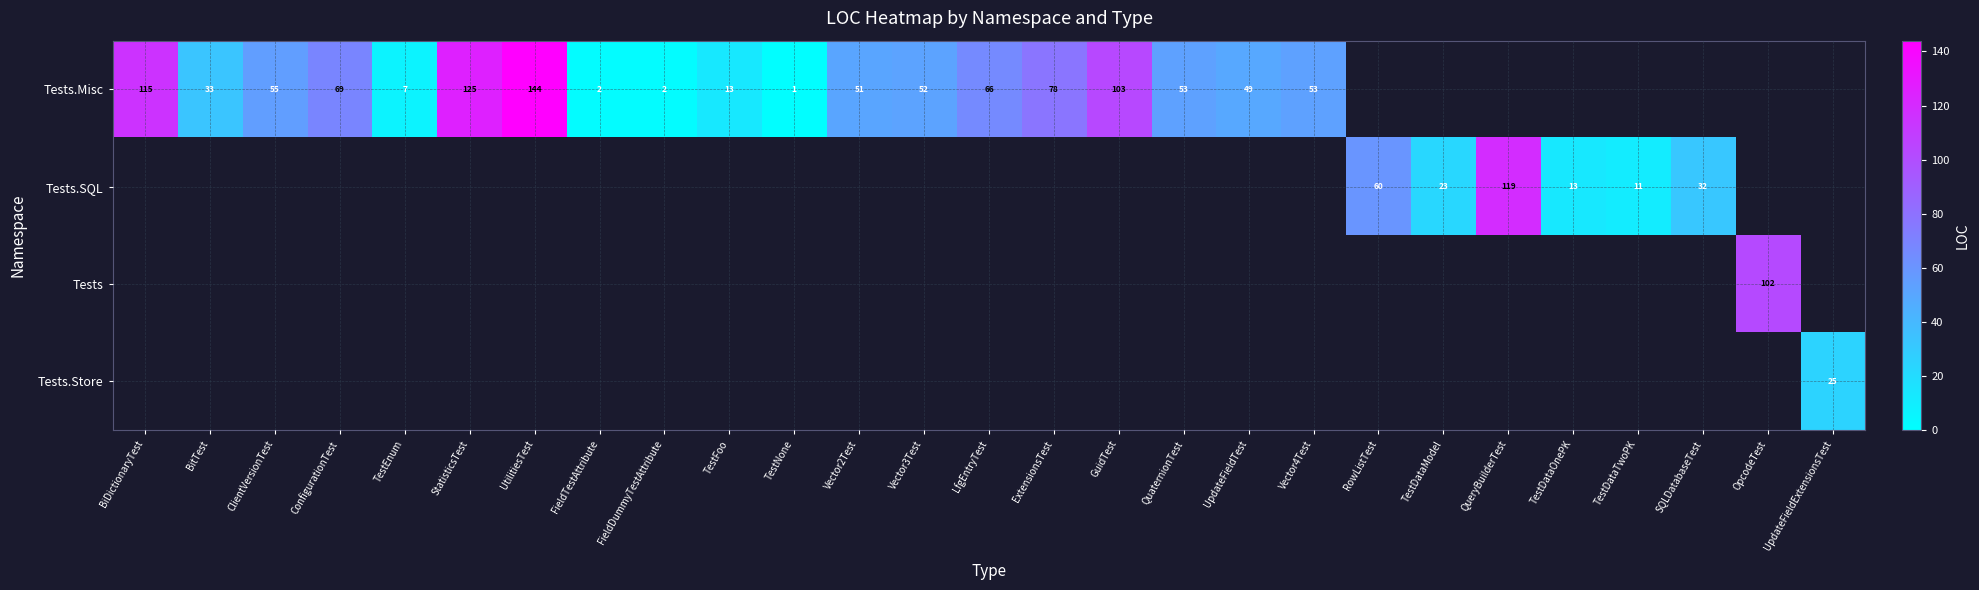

The Tests.Misc series shows 53 at QuaternionTest. True or false?

True